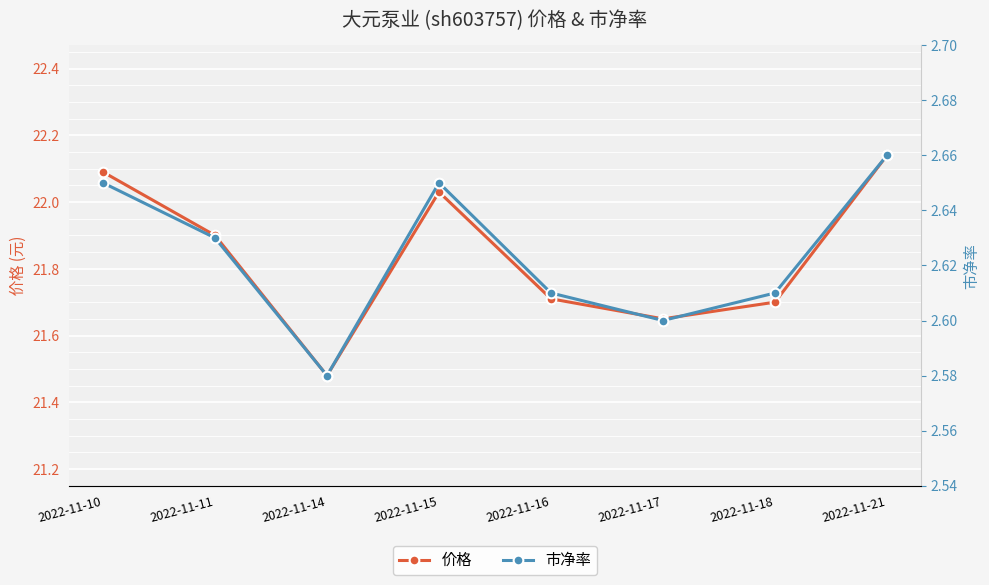

True or false: 市净率 and 价格 intersect in this chart.

False